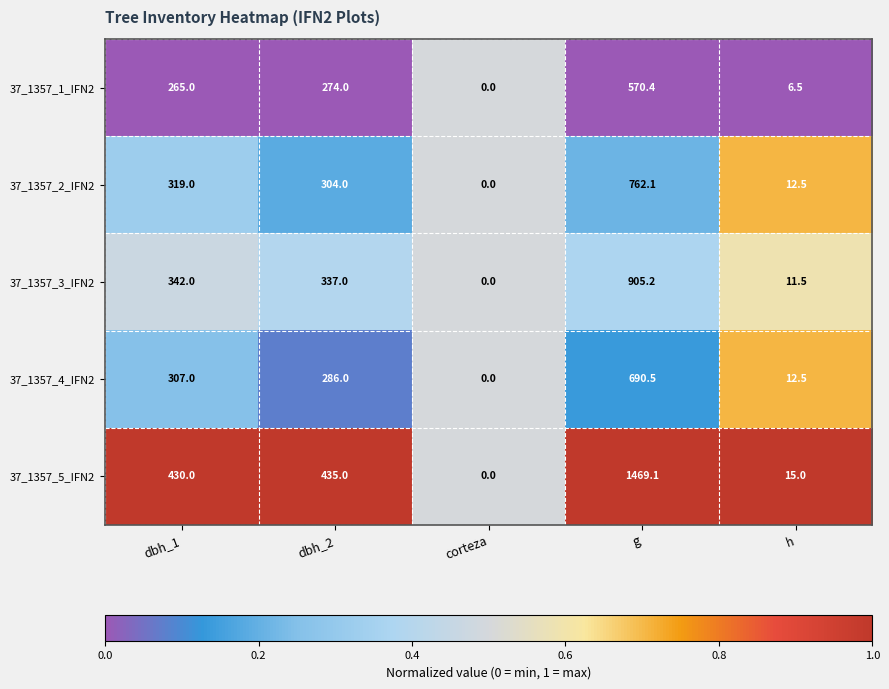

Which series has the largest range (max minus min)?

37_1357_5_IFN2